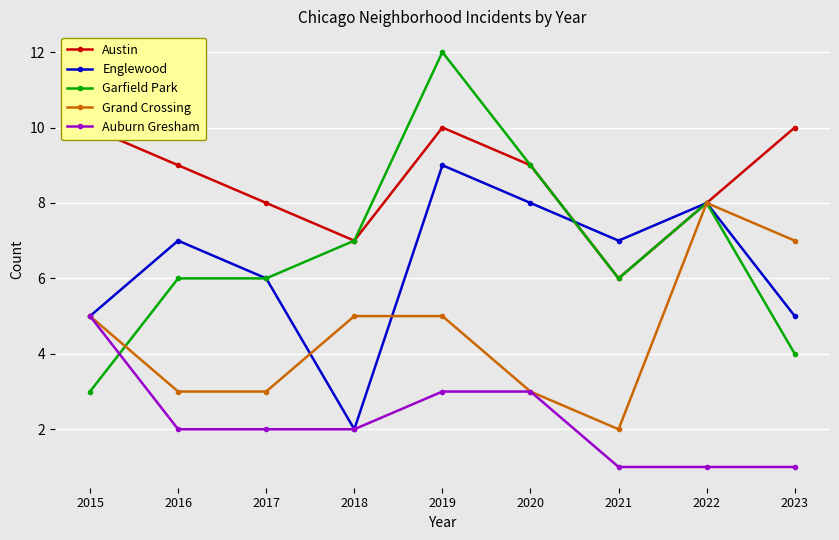

Is the value of Grand Crossing at 2021 greater than the value of Englewood at 2020?

No